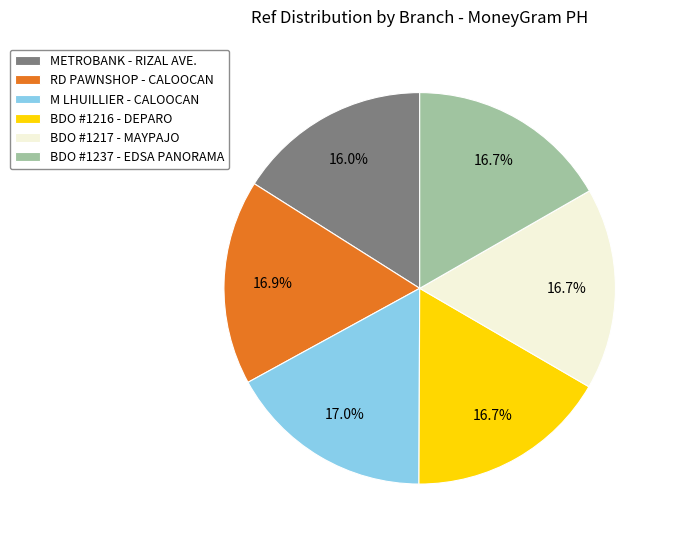

What is the ratio of the value at RD PAWNSHOP - CALOOCAN to the value at BDO #1217 - MAYPAJO?

1.0